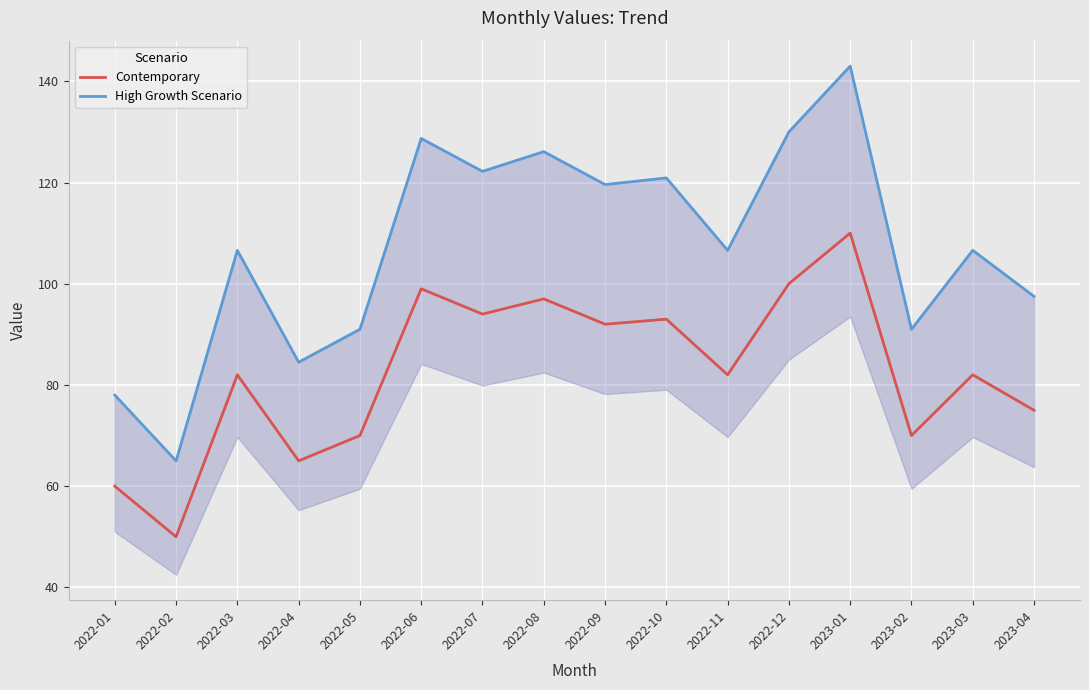

What is the label of the 5th point from the left?

2022-05